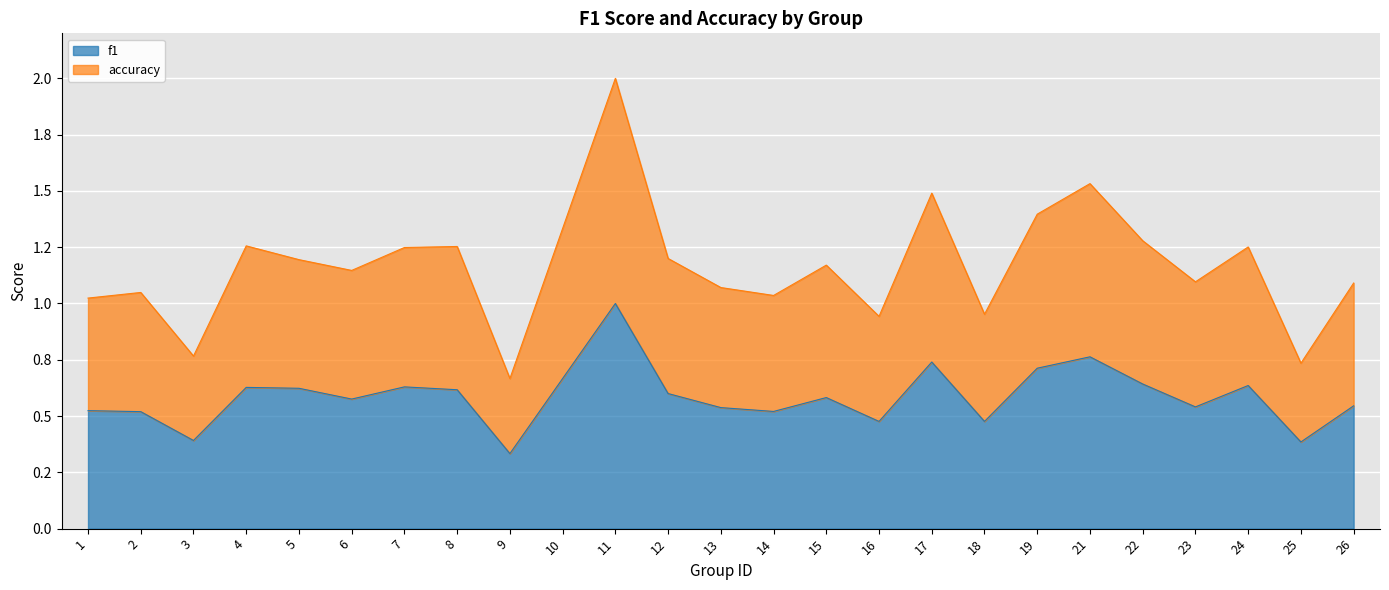

Where is the first local minimum for accuracy?

3